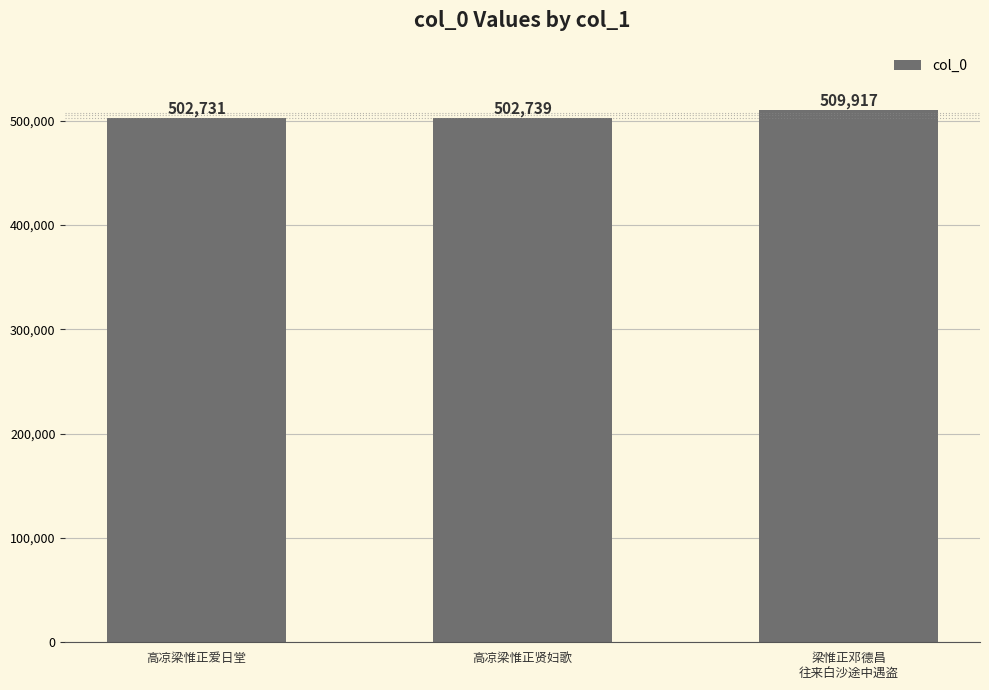

What is the value of the 1st bar from the left?

502731